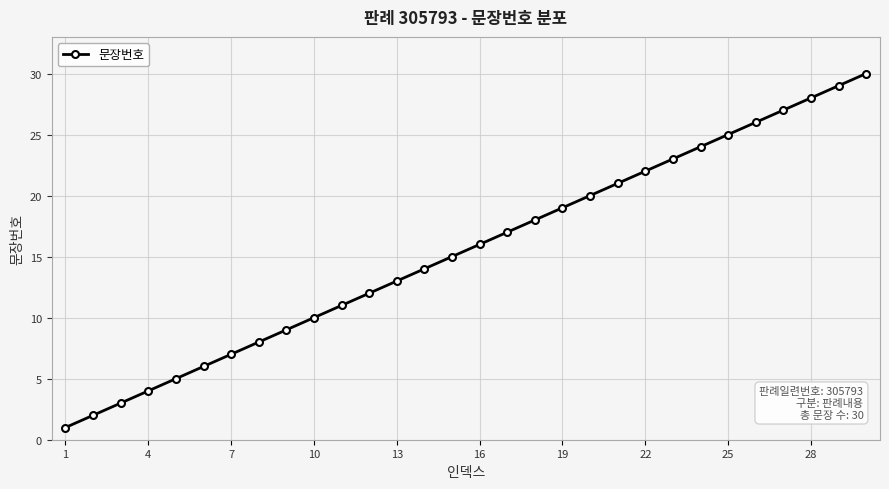

True or false: the data has more than 2 interior local peaks.

False